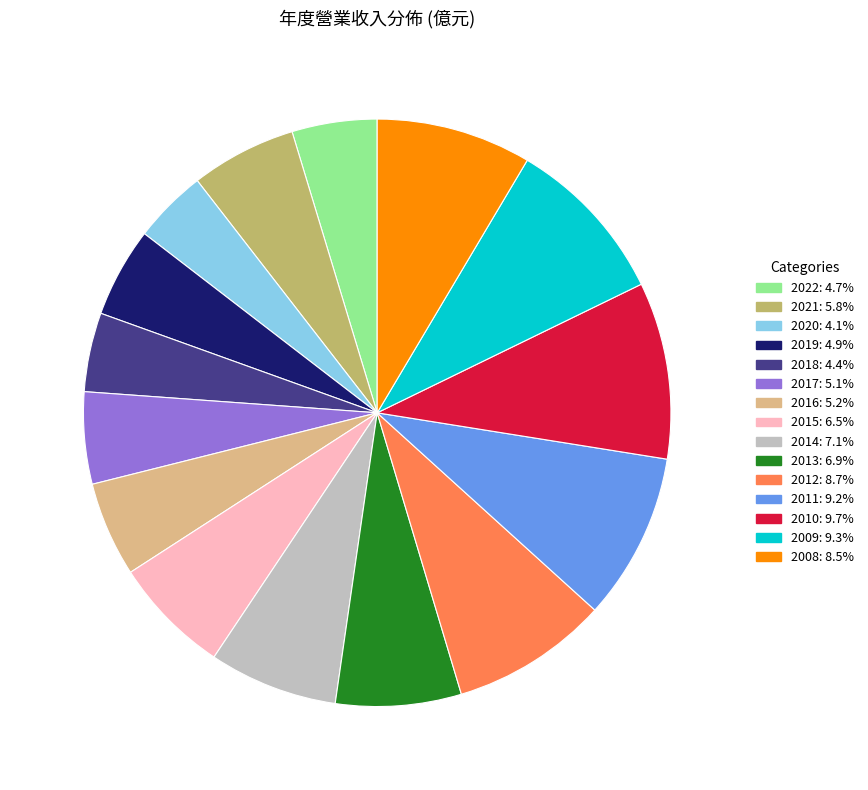

What is the ratio of the value at 2009 to the value at 2022?

2.0